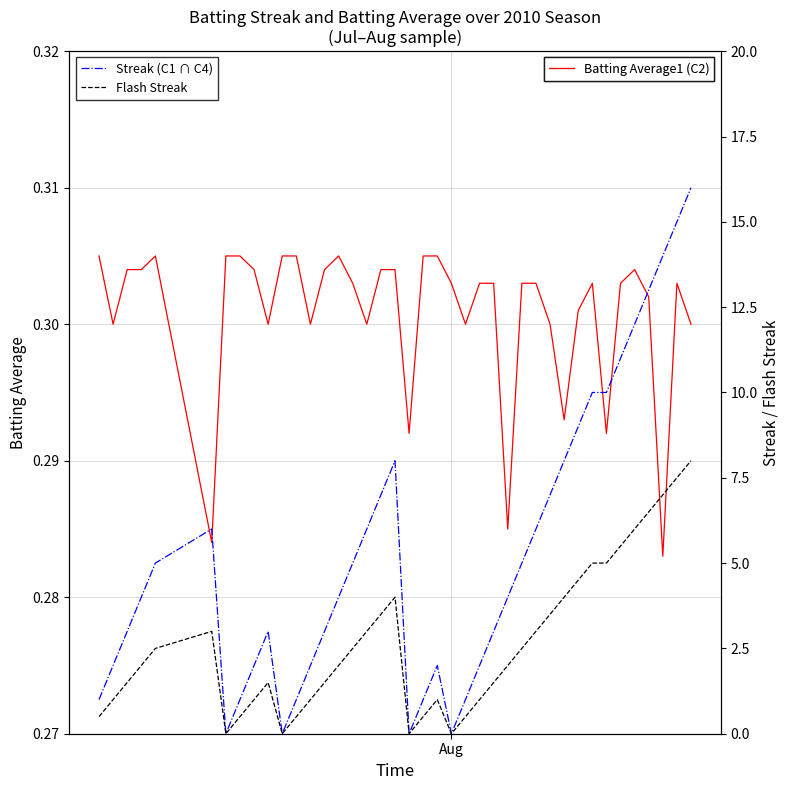

Which series has the largest range (max minus min)?

Streak (C1 ∩ C4)